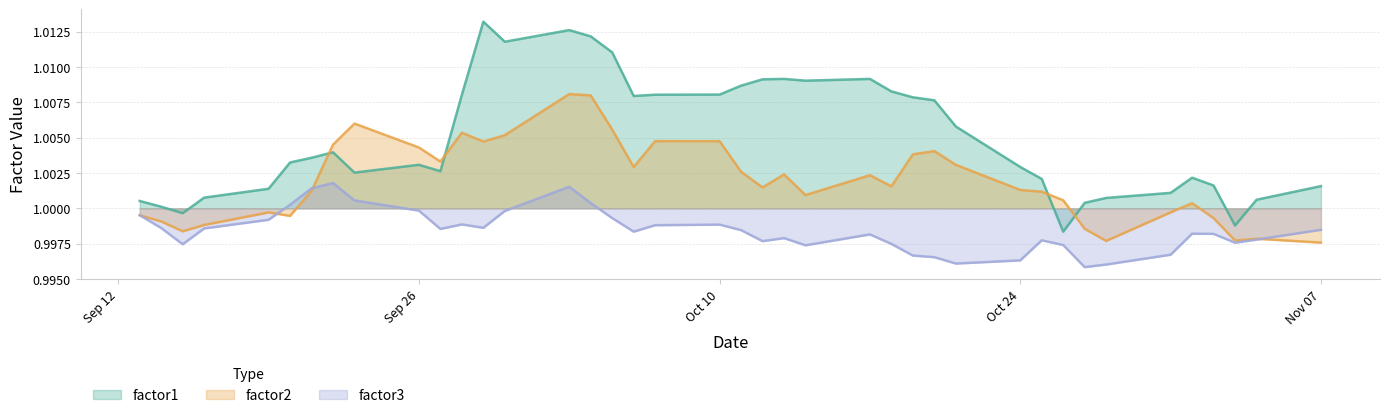

What is the total value across all series at Nov 07?

3.0